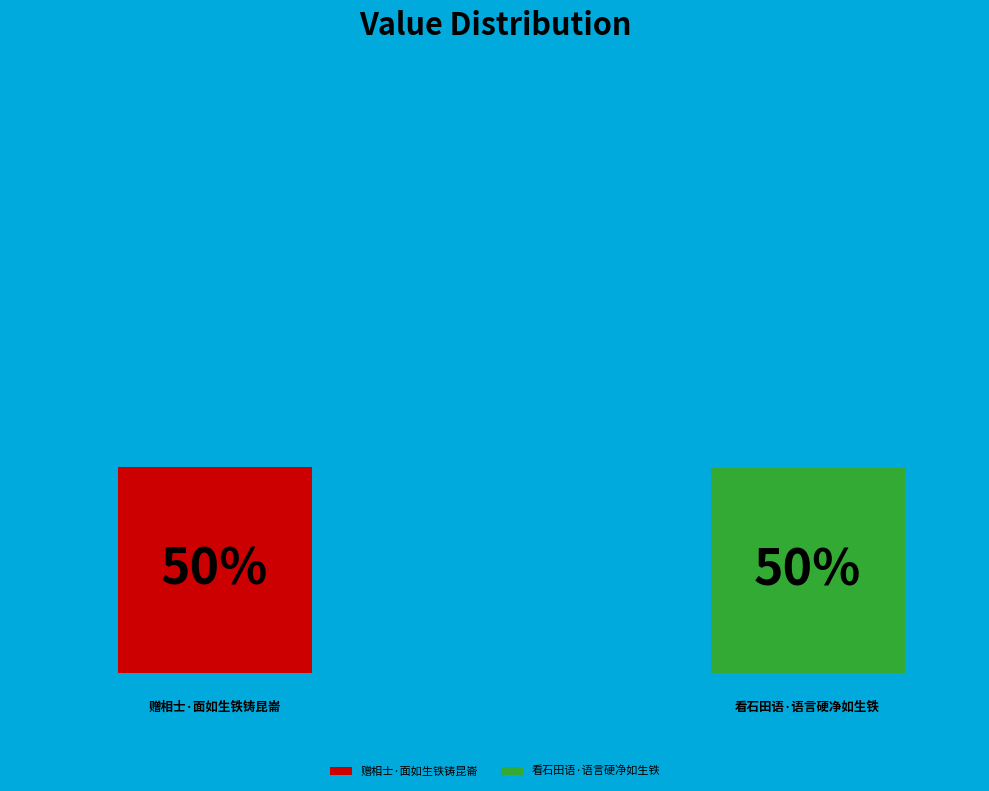

What is the total percentage of 赠相士·面如生铁铸昆崙 and 看石田语·语言硬净如生铁?

100.0%